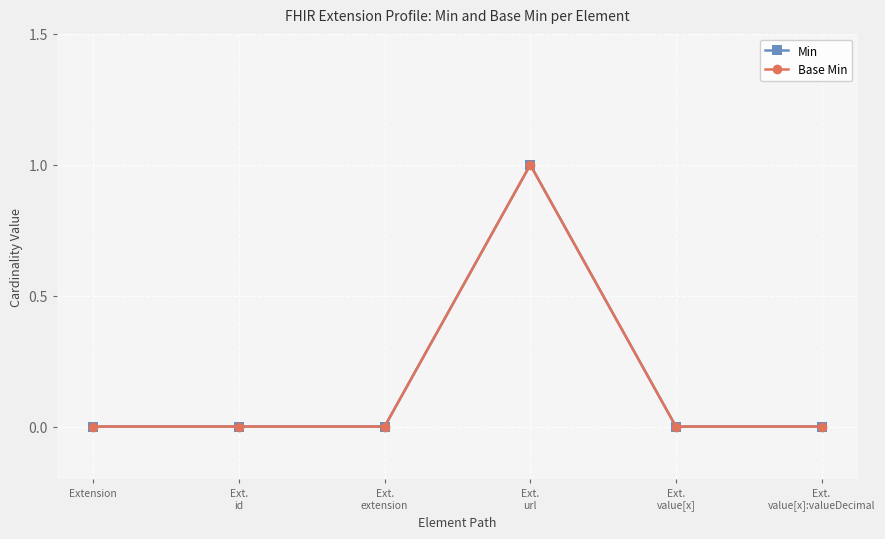

Reading left to right, what are all the values shown in this chart?

Min: Extension=0	Ext.
id=0	Ext.
extension=0	Ext.
url=1	Ext.
value[x]=0	Ext.
value[x]:valueDecimal=0
Base Min: Extension=0	Ext.
id=0	Ext.
extension=0	Ext.
url=1	Ext.
value[x]=0	Ext.
value[x]:valueDecimal=0